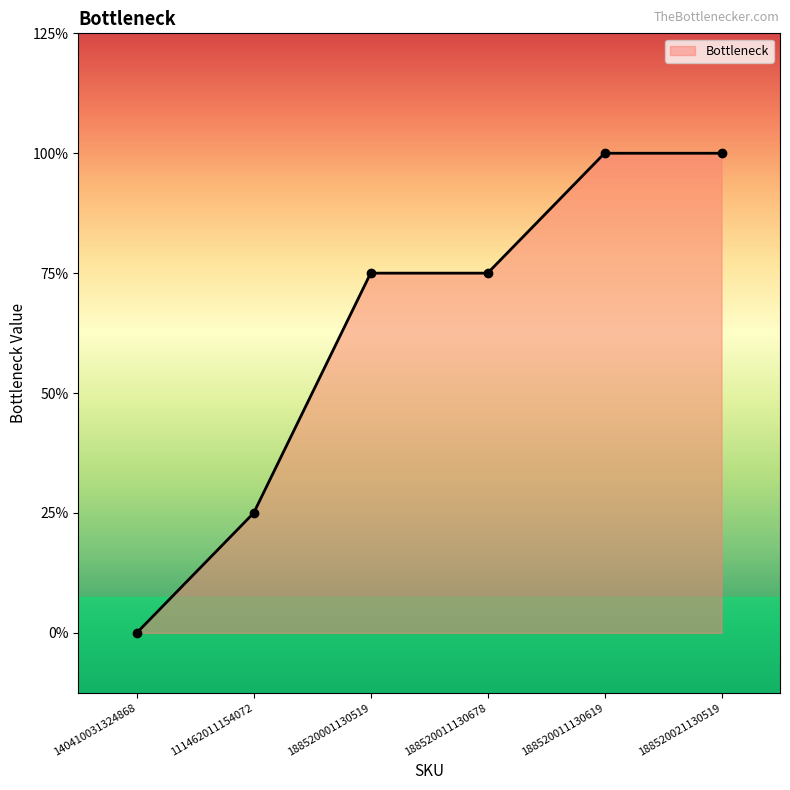

Between 188520021130519 and 188520011130619, which is larger?

188520021130519